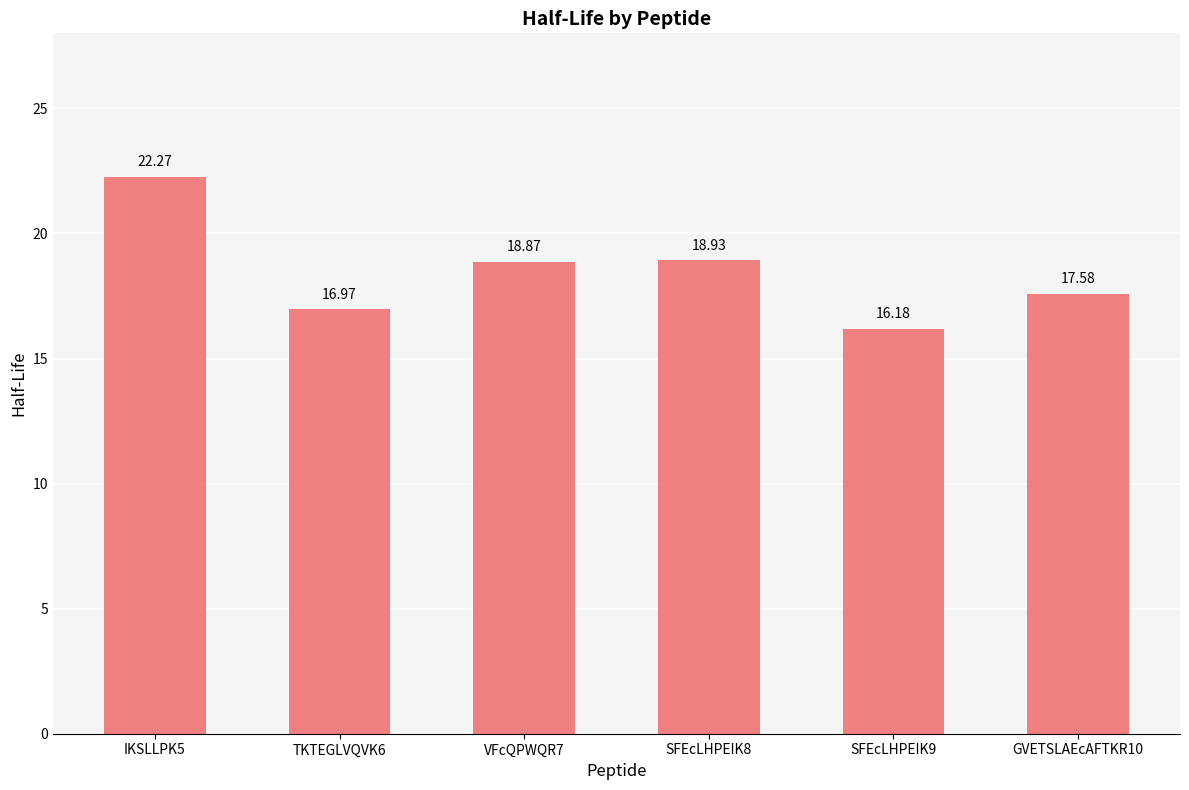

What is the label of the 3rd bar from the left?

VFcQPWQR7